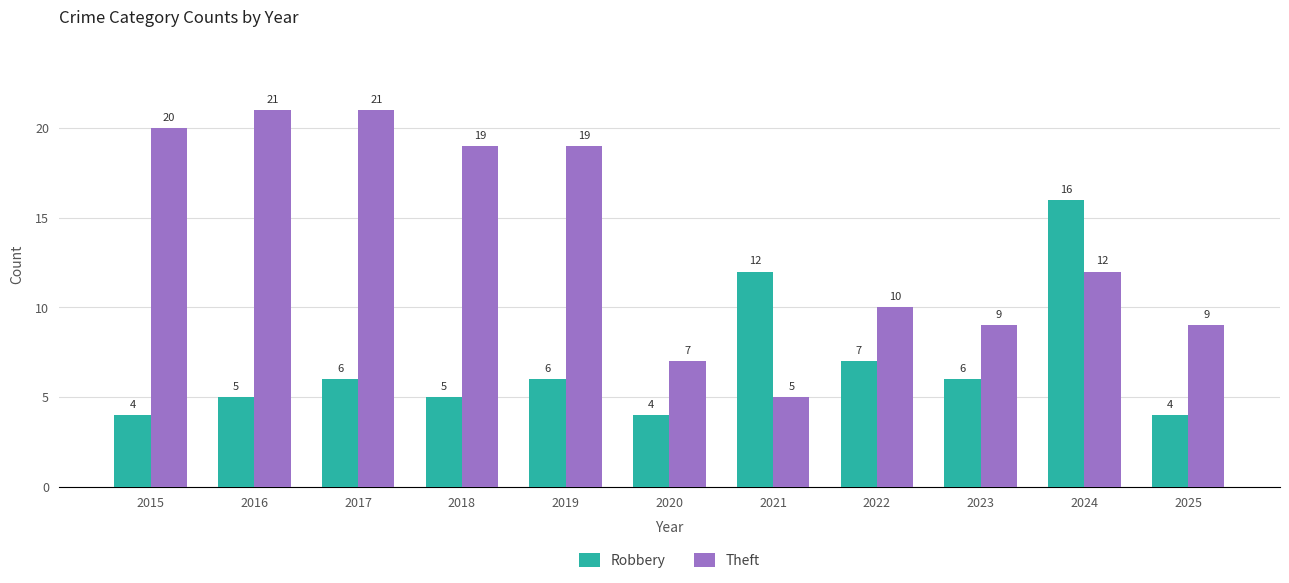

Rank the series at 2021 from lowest to highest value.

Theft, Robbery